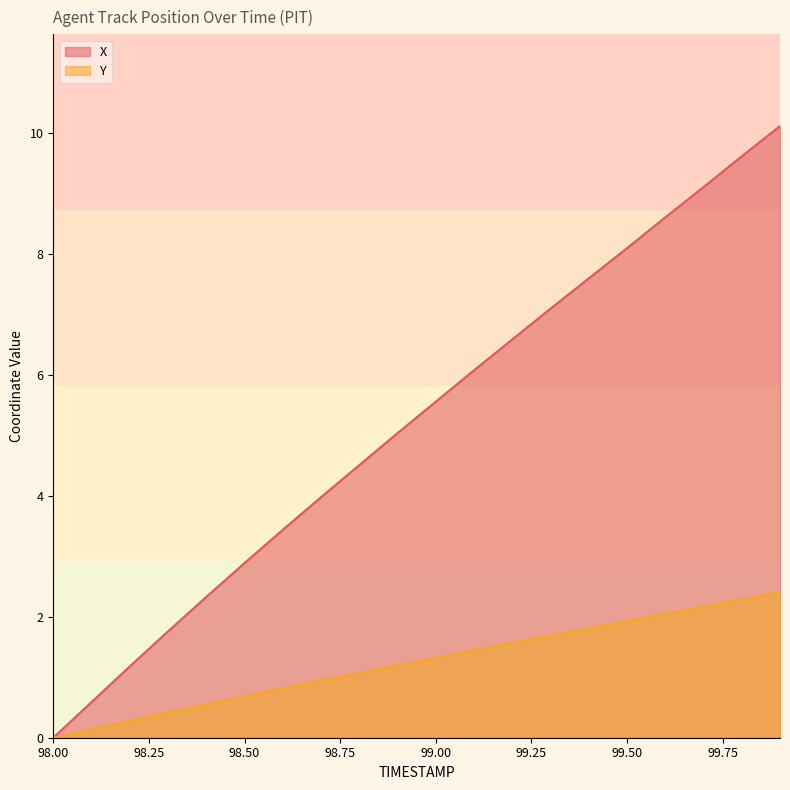

Which series has the largest total across all categories?

X